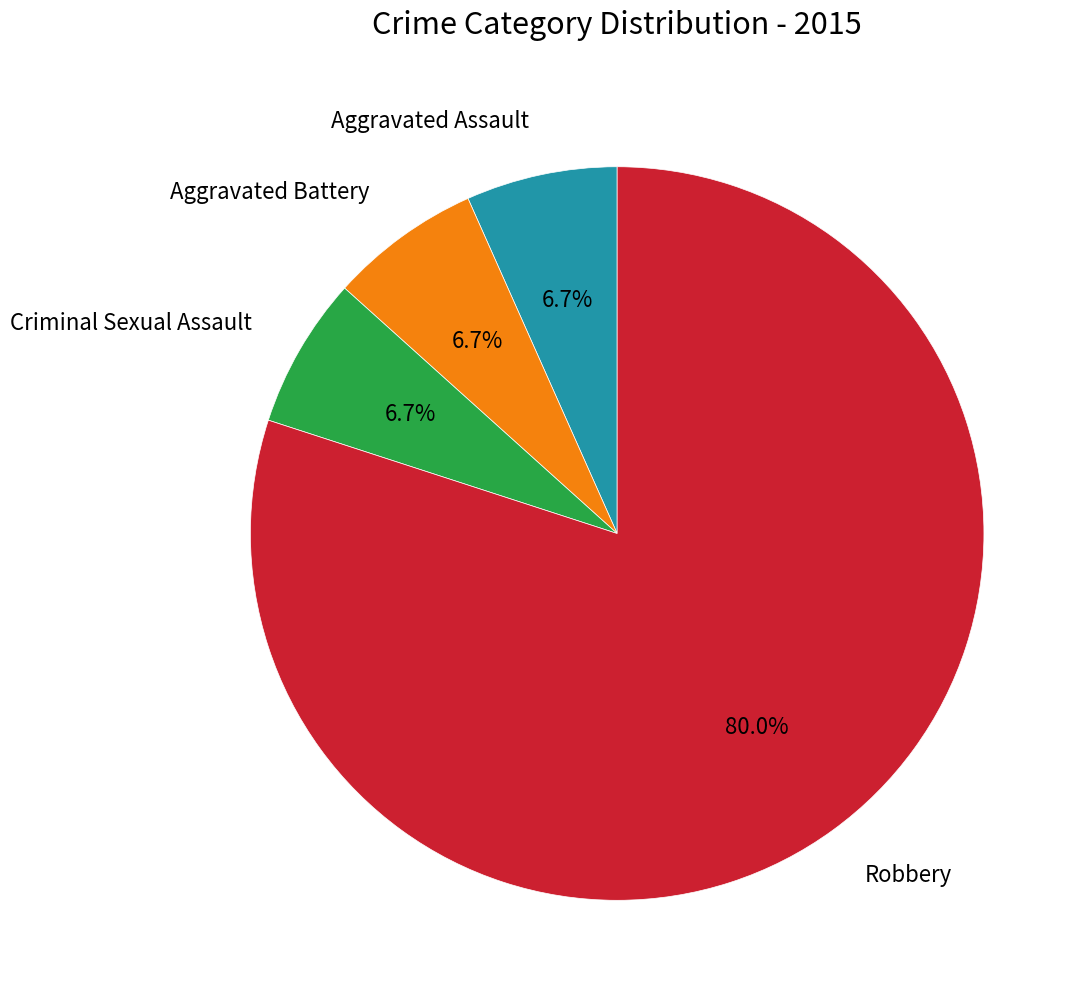

Is there a majority slice in this chart?

Yes